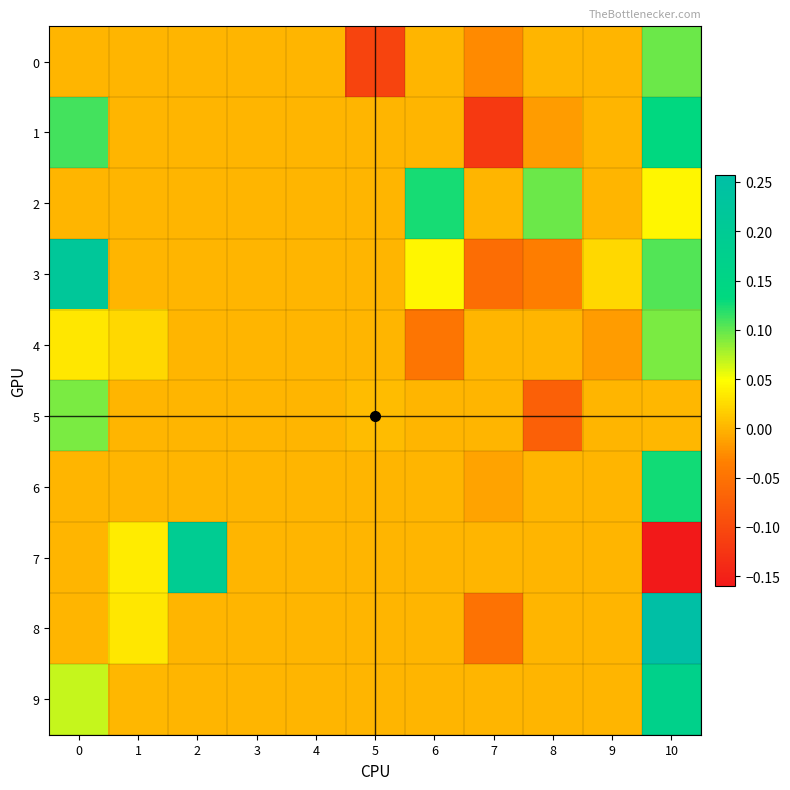

What is the total value across all series at 6?

0.1